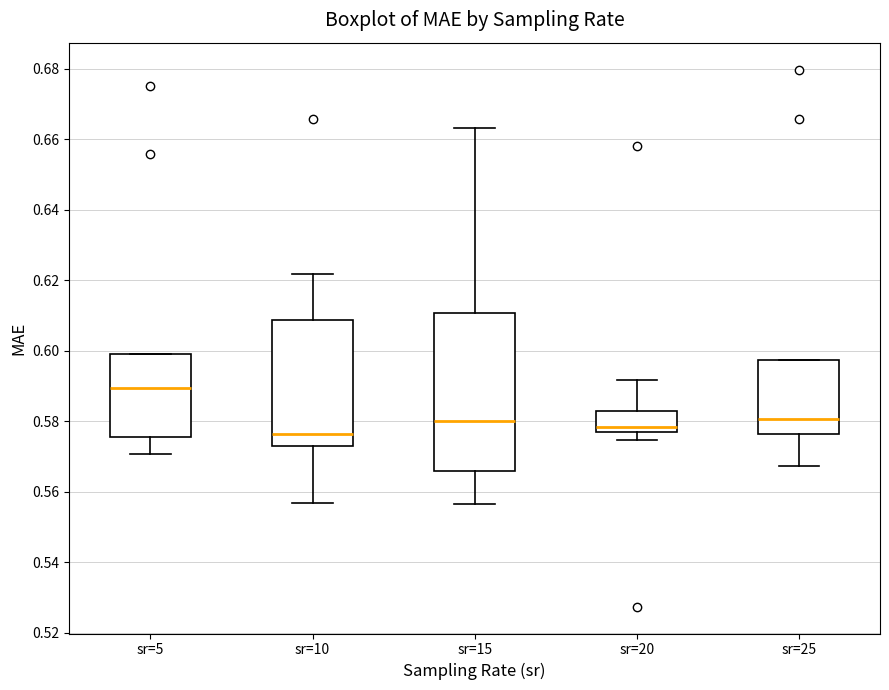

Reading left to right, read every box against the y-axis: the position of its median line, the range the box covers, and the ends of its whiskers. The values are not printed on the chart, so give them approximately, as read against the axis.

sr=5: median 0.590, box 0.576 to 0.600, whiskers 0.570 to 0.600
sr=10: median 0.576, box 0.572 to 0.608, whiskers 0.556 to 0.622
sr=15: median 0.580, box 0.566 to 0.610, whiskers 0.556 to 0.664
sr=20: median 0.578 (just above the box's lower edge), box 0.578 to 0.584, whiskers 0.574 to 0.592
sr=25: median 0.580, box 0.576 to 0.598, whiskers 0.568 to 0.598